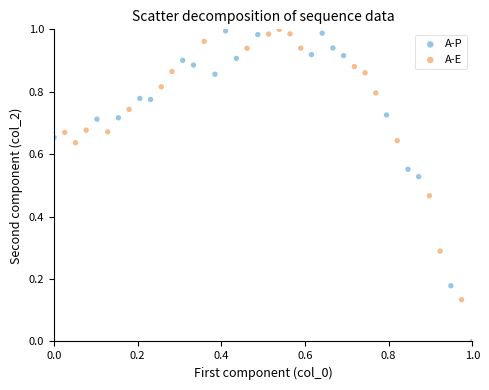

Which series has the largest Y range (max minus min)?

A-P